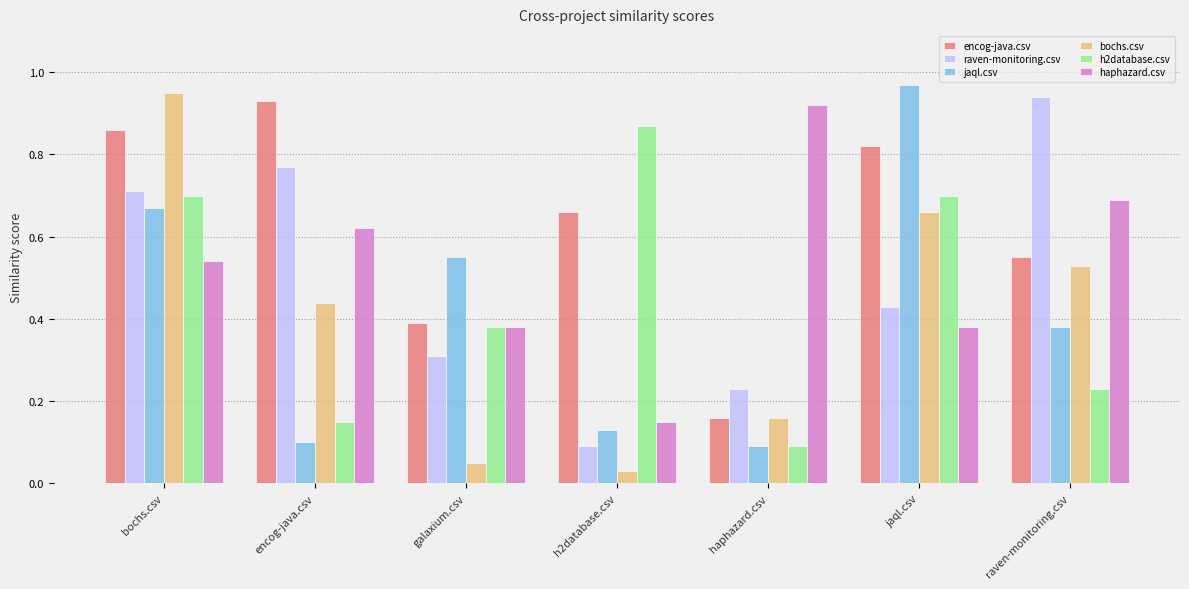

Is the value of raven-monitoring.csv at haphazard.csv greater than the value of jaql.csv at raven-monitoring.csv?

No